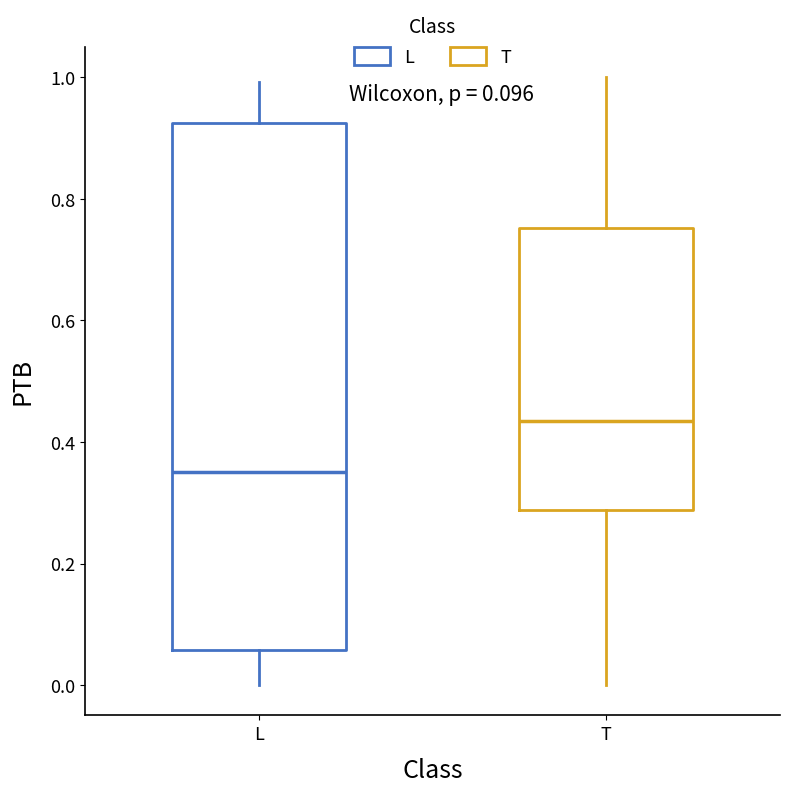

Comparing the boxes themselves (not the whiskers), which one is the tallest?

L